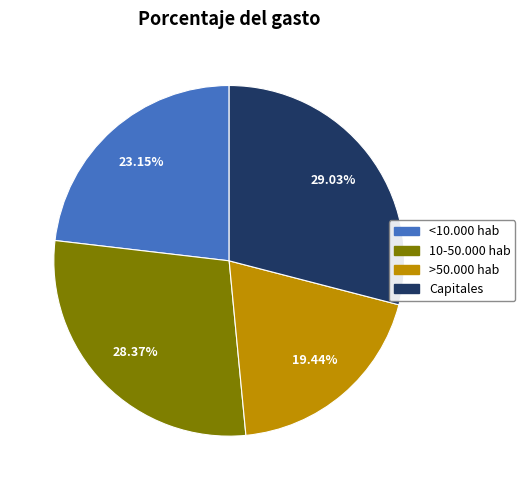

How many slices are in this pie chart?

4